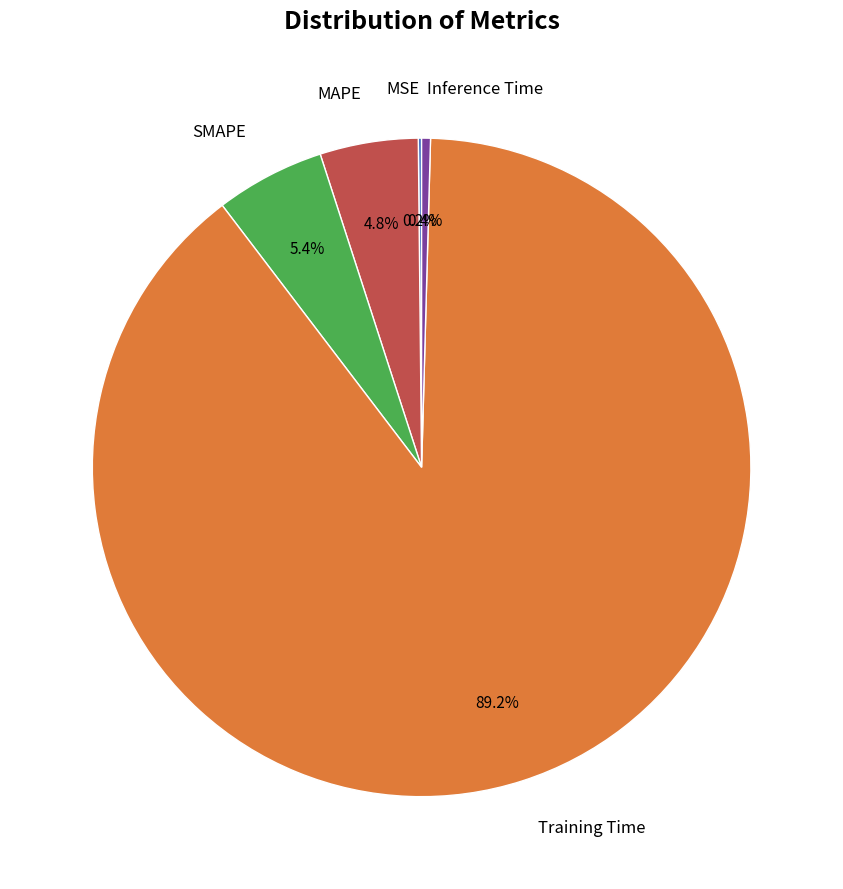

Does any single category account for the majority?

Yes